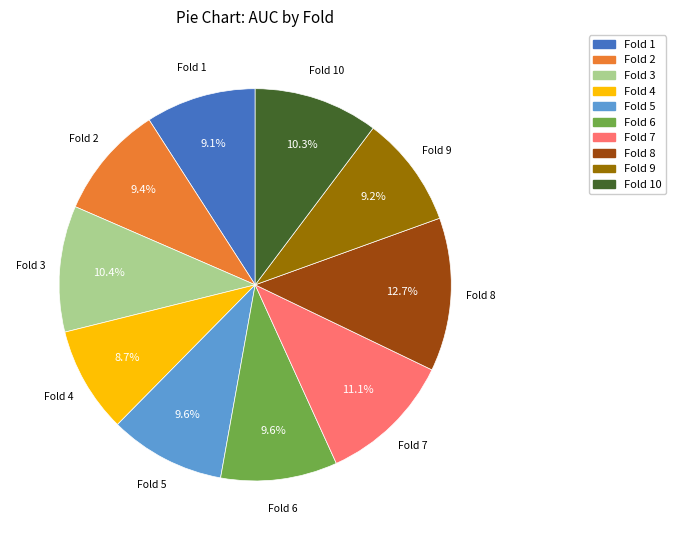

Does any single category account for the majority?

No